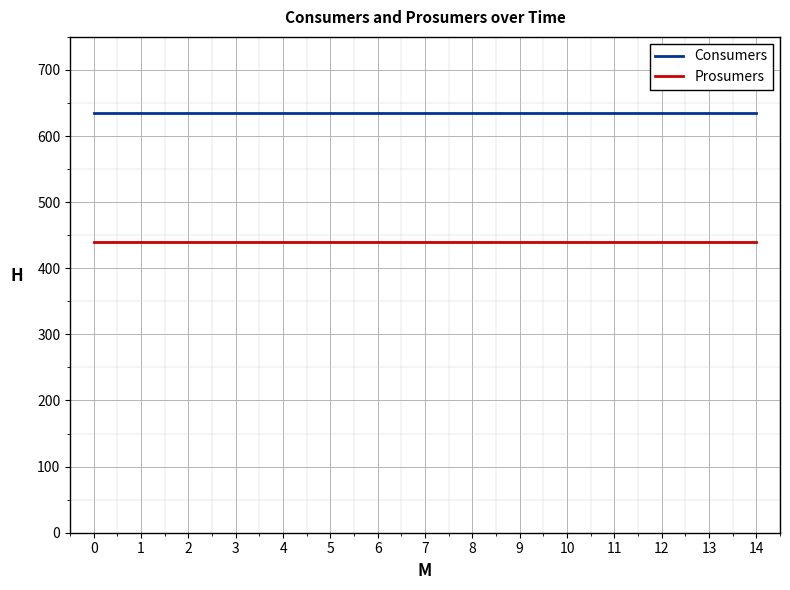

The value of Consumers at 13 is 1057. True or false?

False